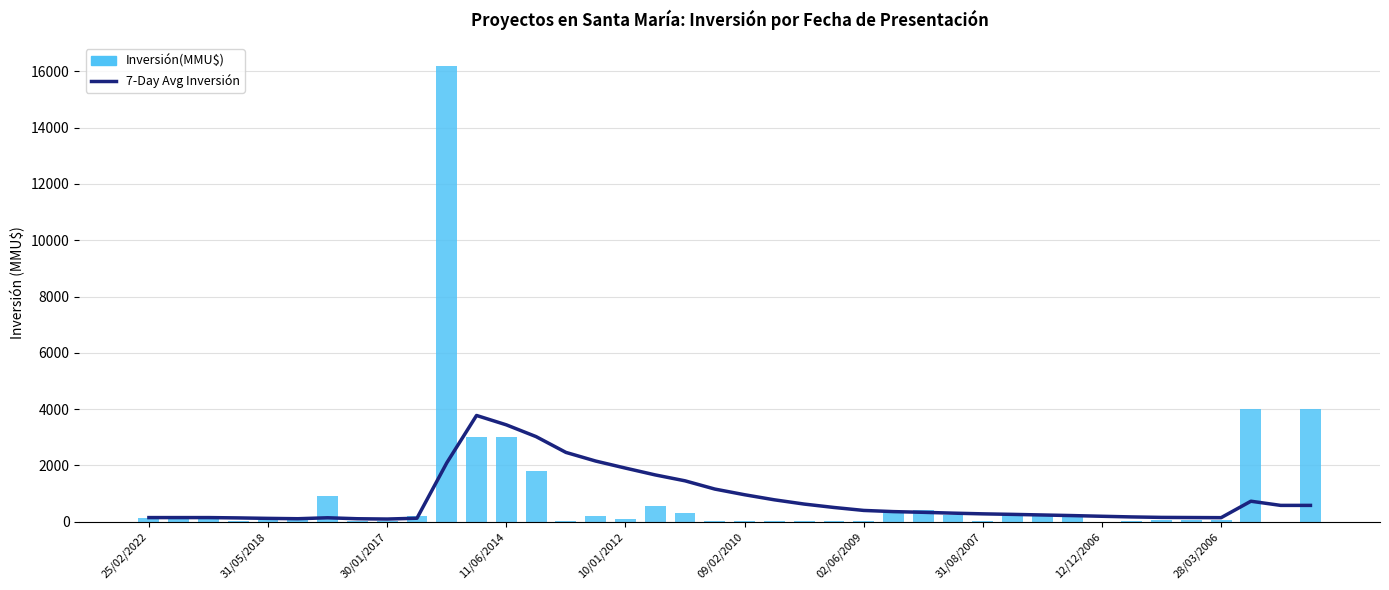

What is the sum of the 7-Day Avg Inversión values at 26 and 14?

2788.3